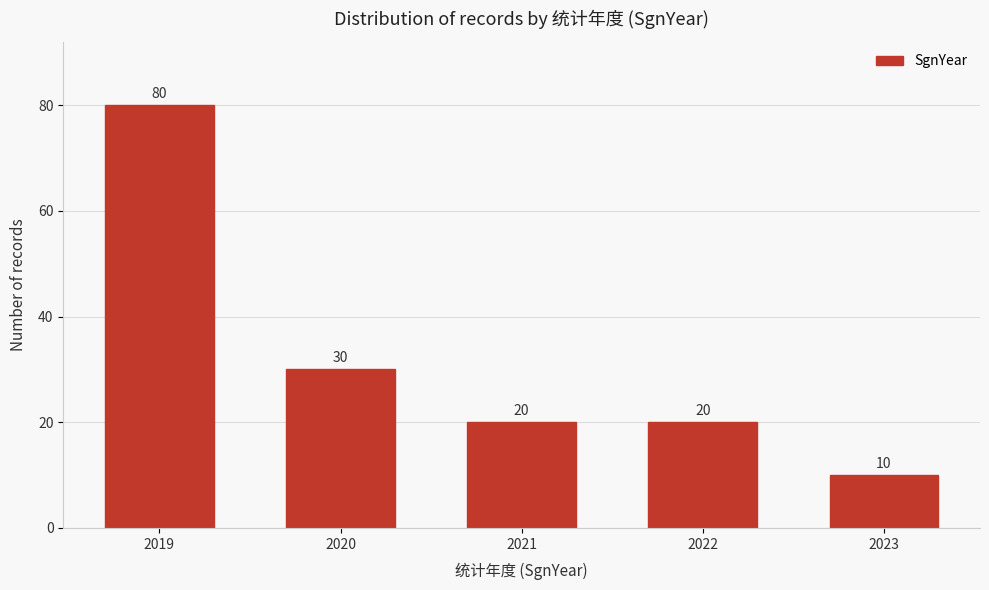

Reading left to right, extract all data points from this chart.

2019=80	2020=30	2021=20	2022=20	2023=10